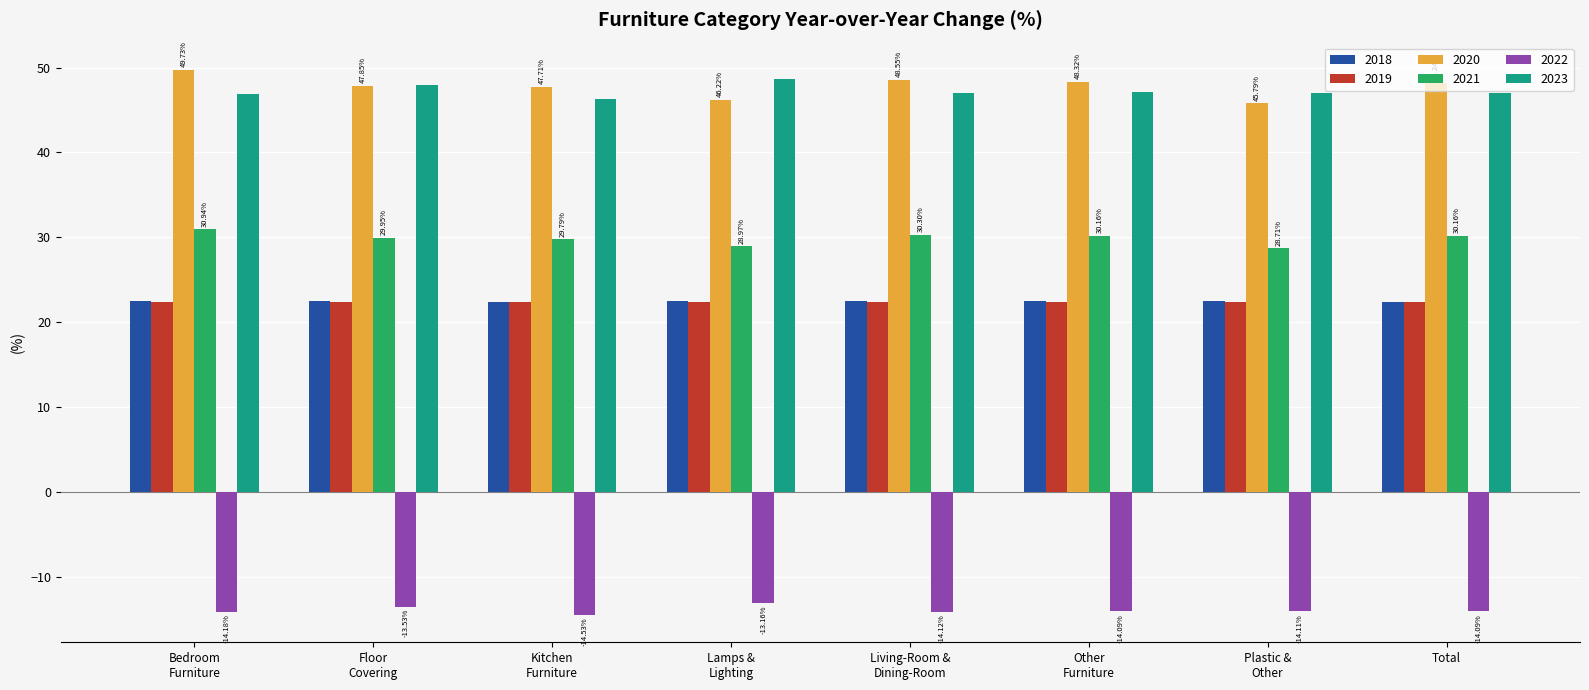

At how many categories does at least one series exceed 21?

8